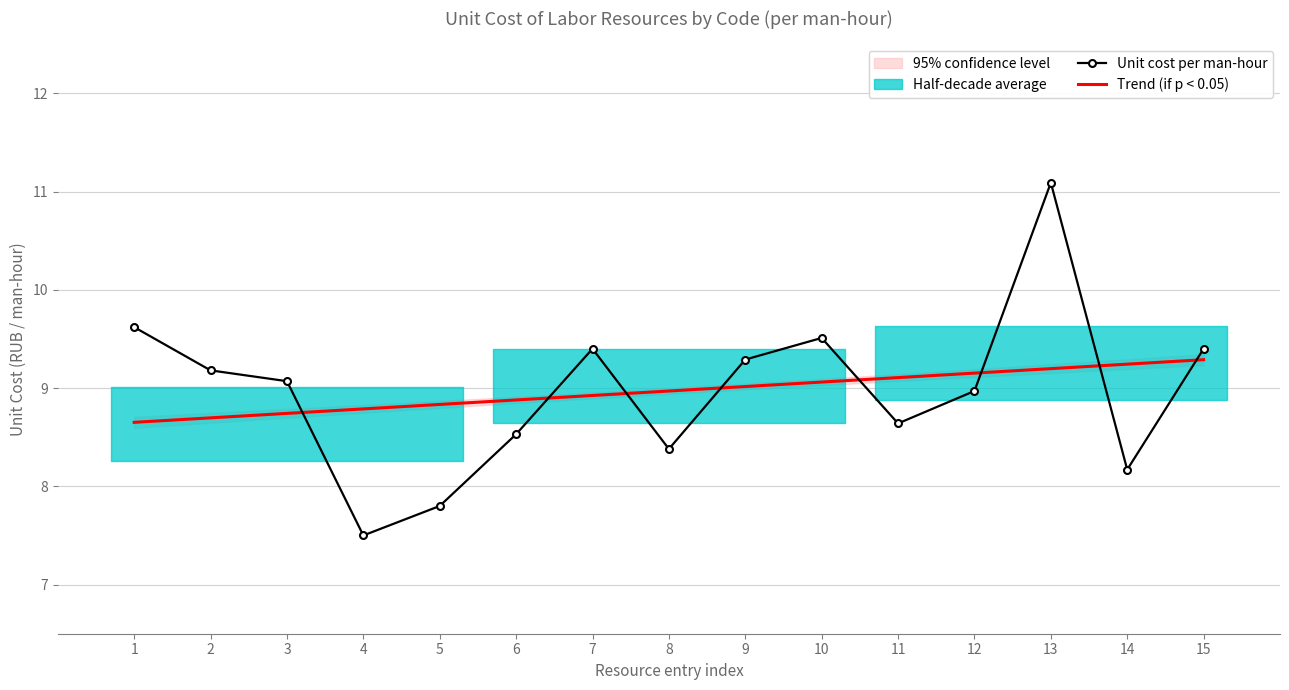

What is the value of the Unit cost per man-hour point at the 13th from the left?

11.1